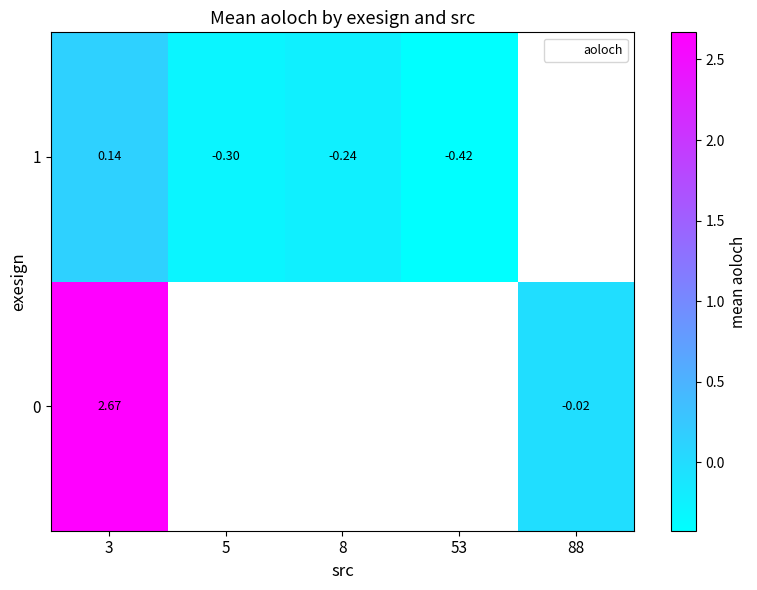

At which category is the sum across all series the highest?

3